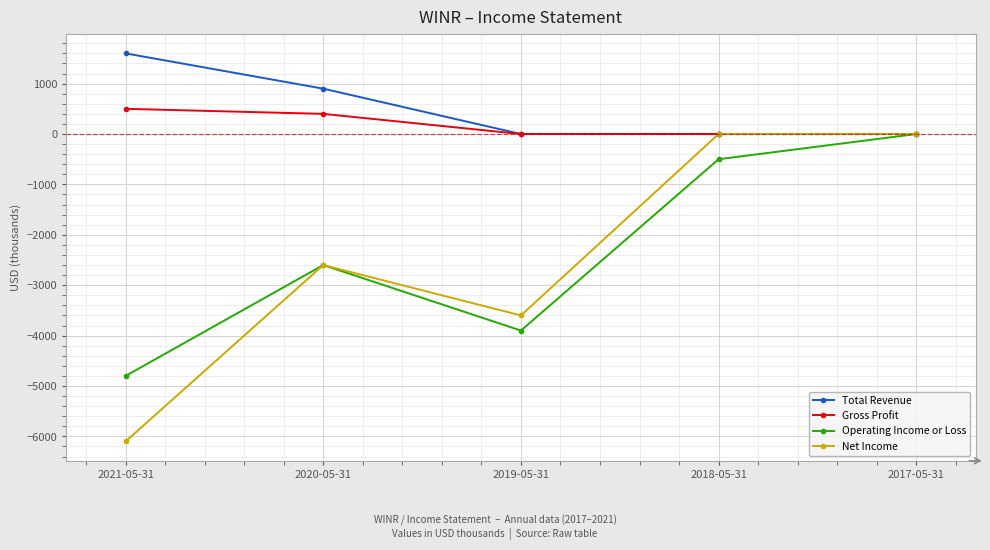

Reading left to right, what are all the values shown in this chart?

Total Revenue: 1600	900	0	0	0
Gross Profit: 500	400	0	0	0
Operating Income or Loss: -4800	-2600	-3900	-500	0
Net Income: -6100	-2600	-3600	0	0